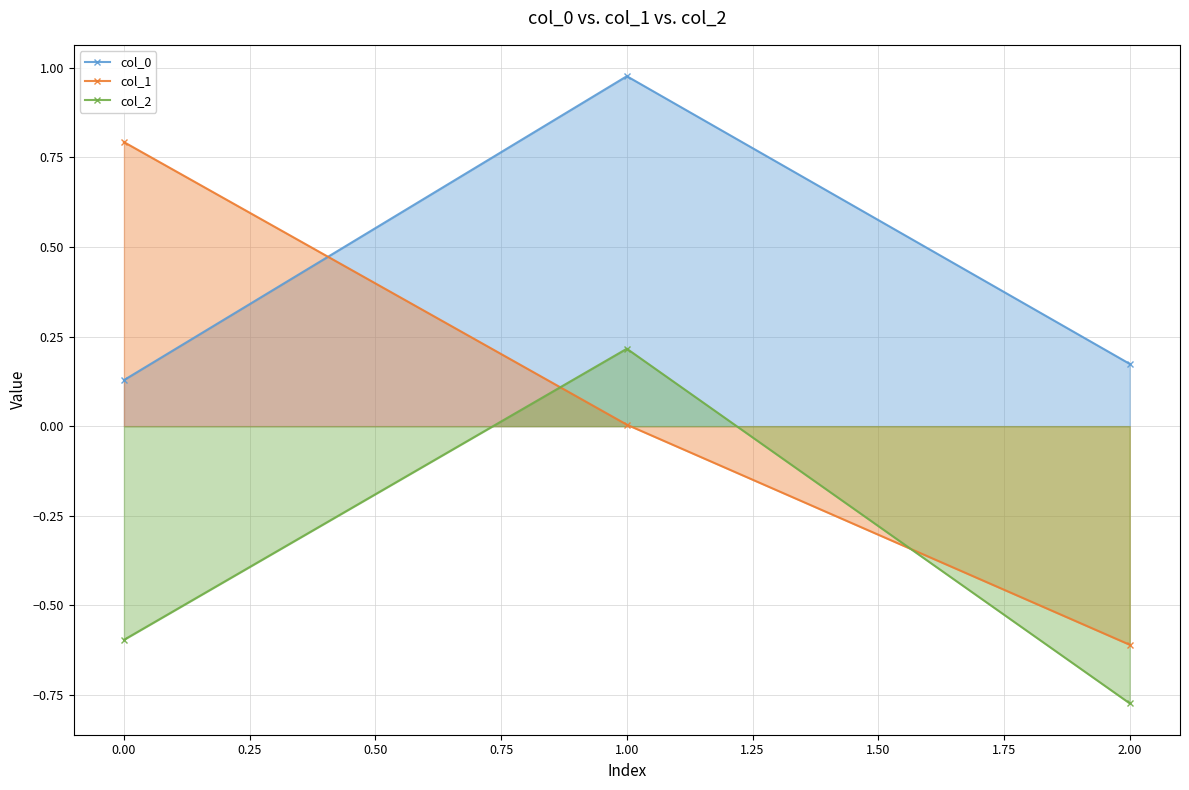

What is the label of the 1st point from the right?

2.00